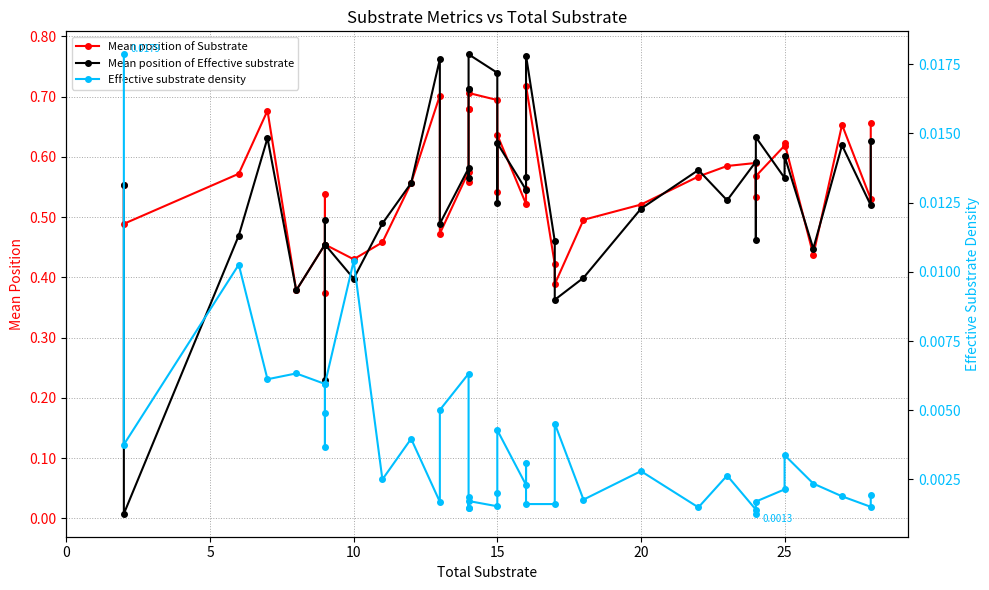

In Mean position of Effective substrate, how many points are higher than both neighbors (excluding endpoints)?

13